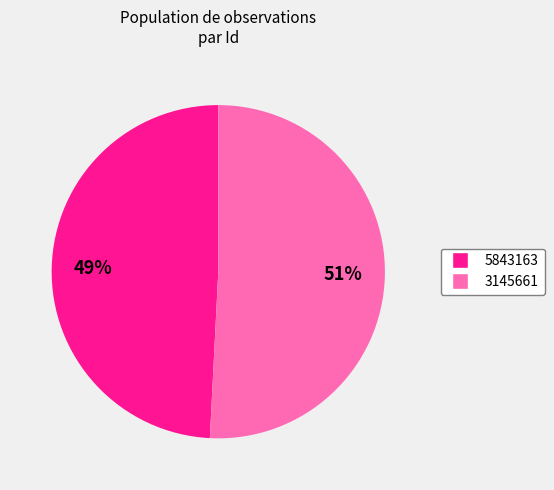

Count the number of slices in the pie.

2